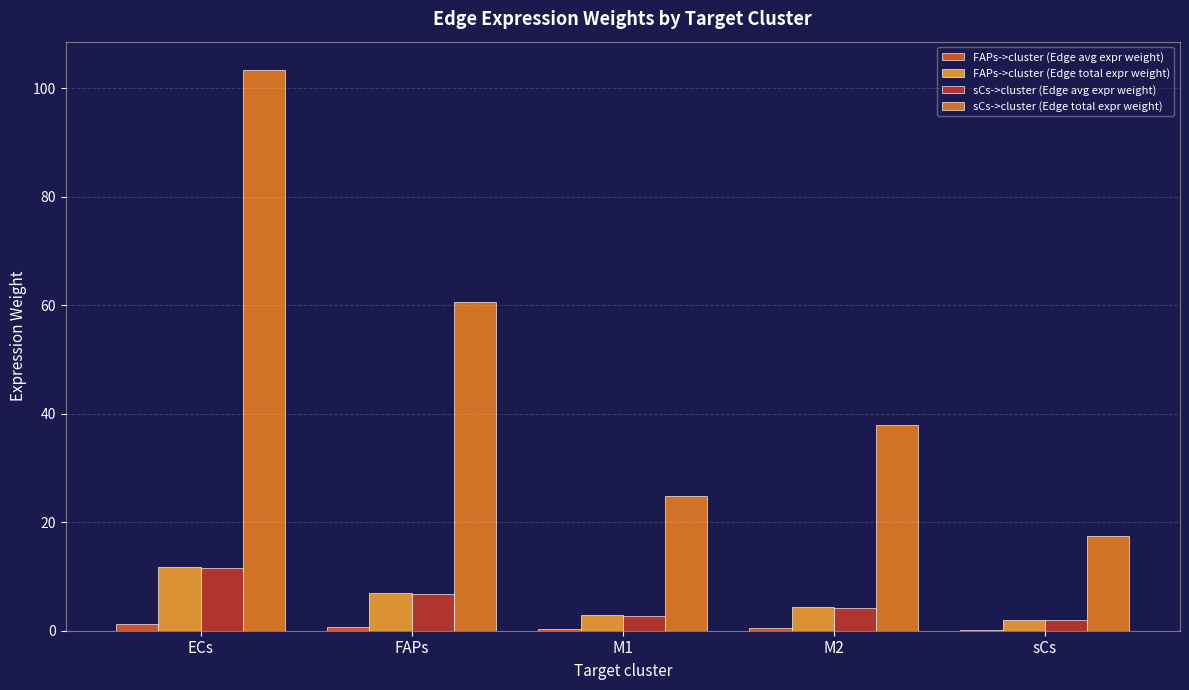

Reading right to left, transcribe all the data shown in this chart.

FAPs->cluster (Edge avg expr weight): sCs=0.2	M2=0.5	M1=0.3	FAPs=0.8	ECs=1.3
FAPs->cluster (Edge total expr weight): sCs=2.0	M2=4.3	M1=2.8	FAPs=6.9	ECs=11.7
sCs->cluster (Edge avg expr weight): sCs=1.9	M2=4.2	M1=2.8	FAPs=6.7	ECs=11.5
sCs->cluster (Edge total expr weight): sCs=17.5	M2=37.9	M1=24.8	FAPs=60.6	ECs=103.4